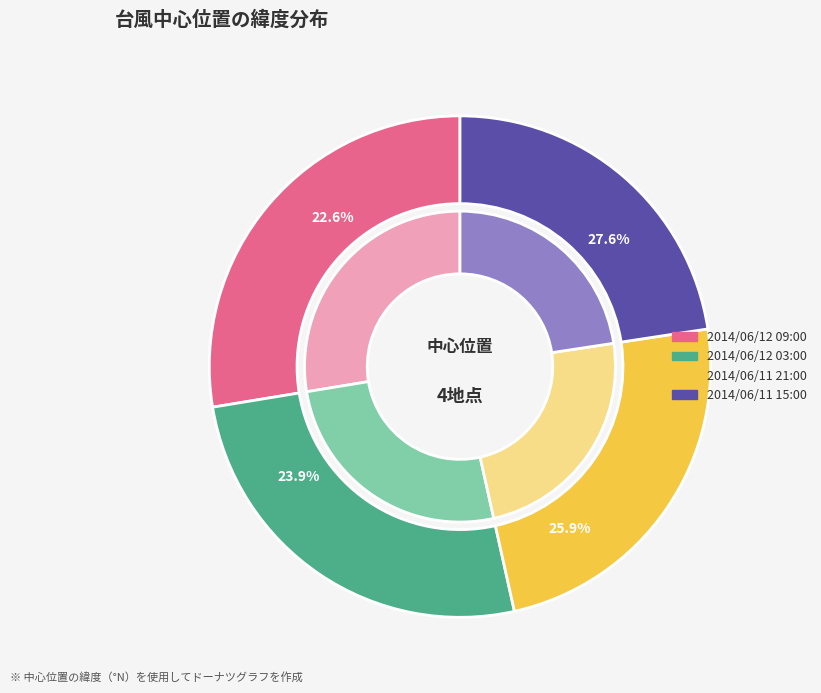

Approximately how many times larger is the value at 2014/06/12 09:00
(29.3°N, 135.9°E) compared to 2014/06/12 03:00
(27.5°N, 132.8°E)?

1.1